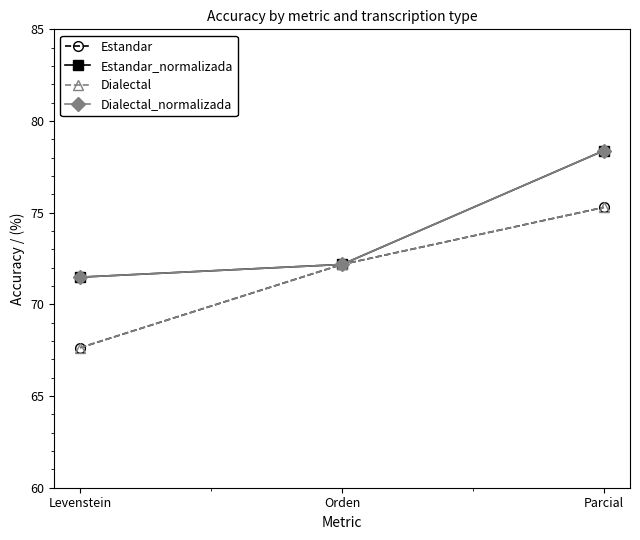

Is this an area chart (filled region under the line)?

No